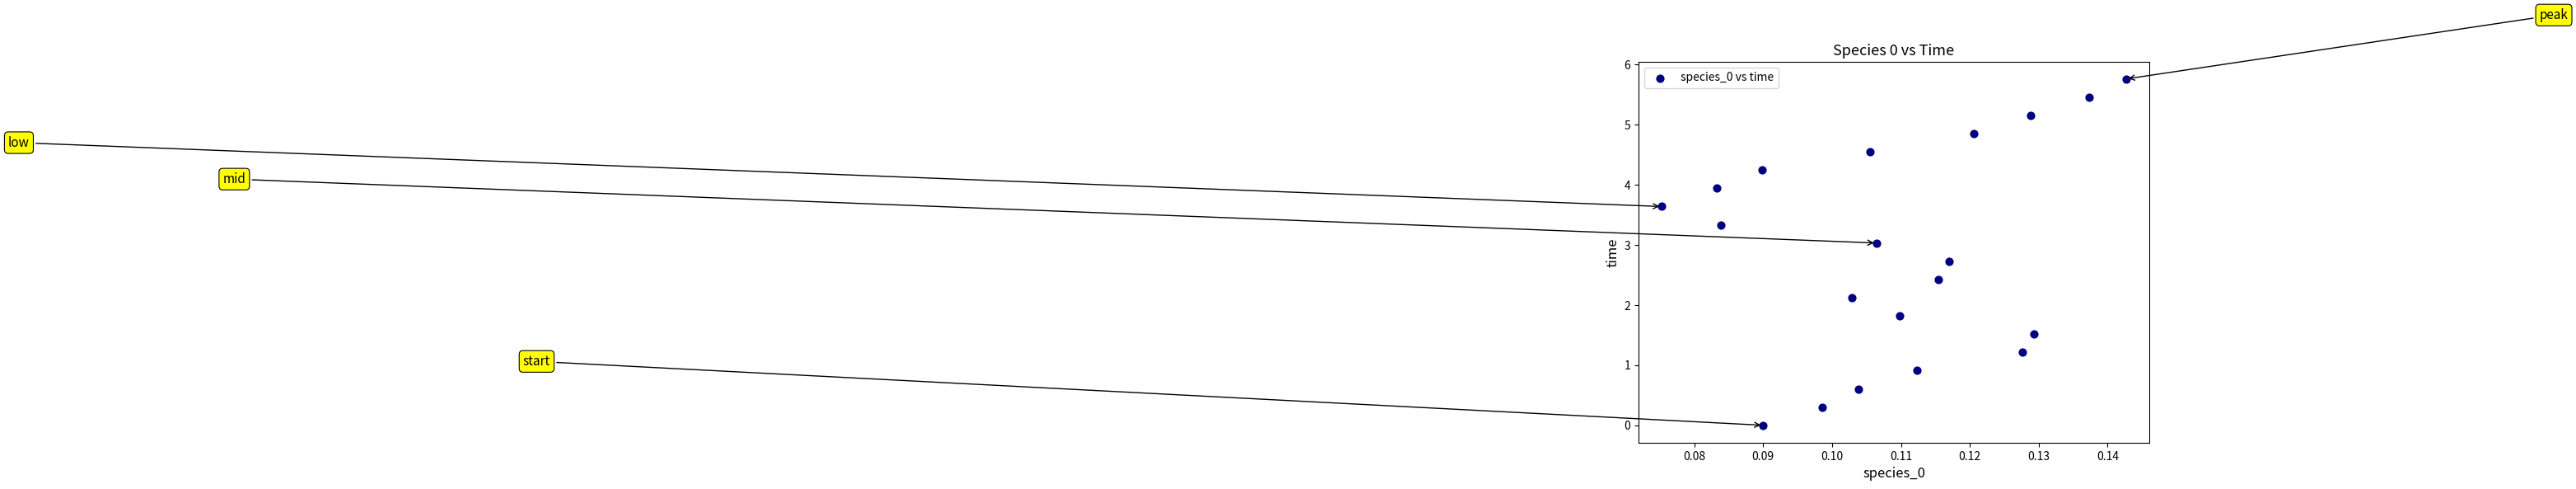

What is the range of Y values (max minus min)?

5.8